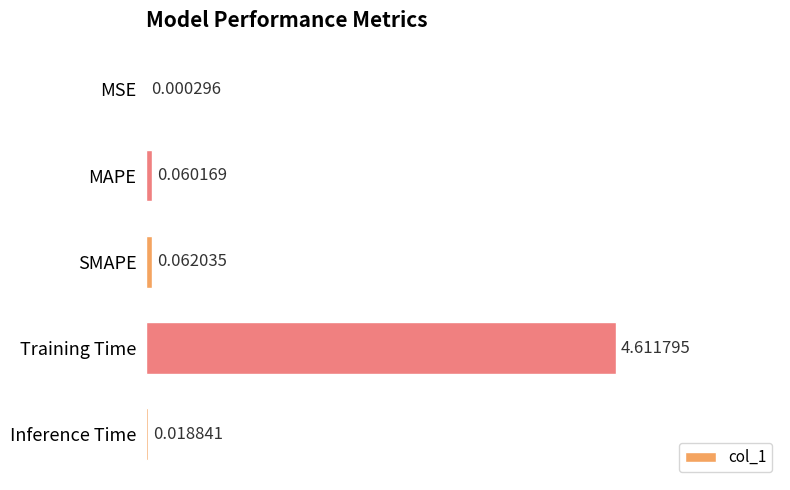

Which category has the highest value across all series?

Training Time